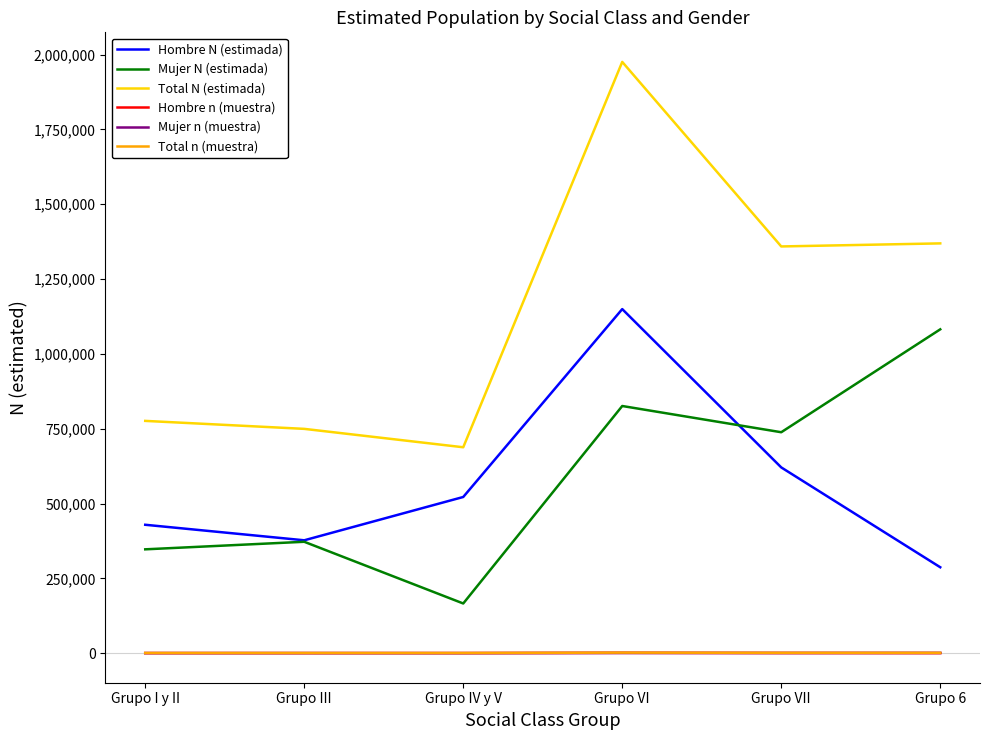

What is the difference between the second highest and minimum values in the Hombre N (estimada) series?

333561